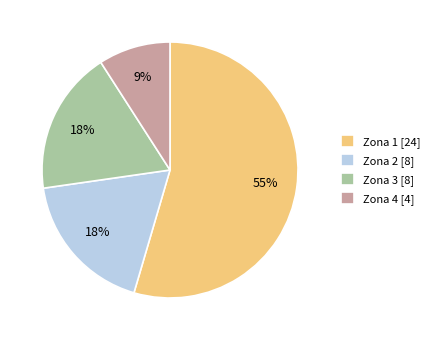

Is there a majority slice in this chart?

Yes